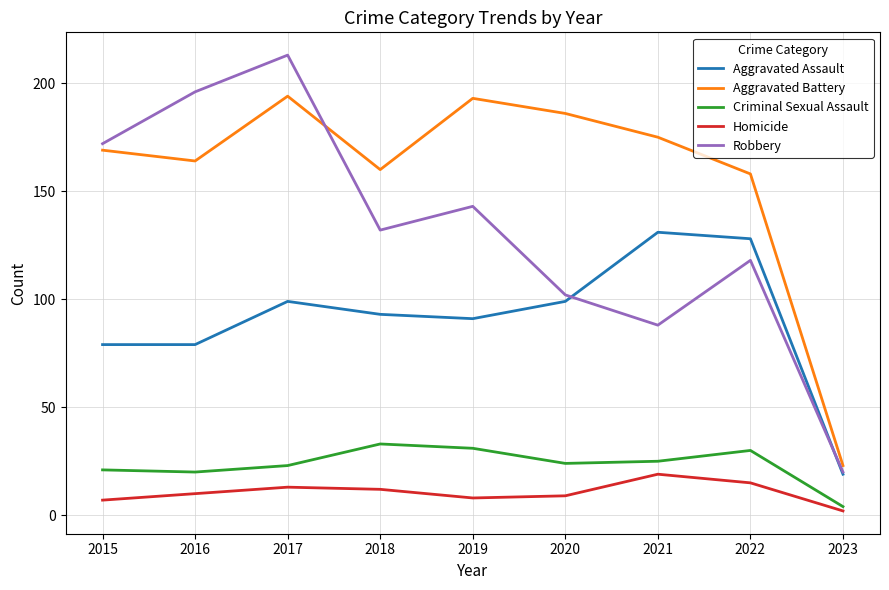

What is the difference between the Criminal Sexual Assault values at 2022 and 2017?

7